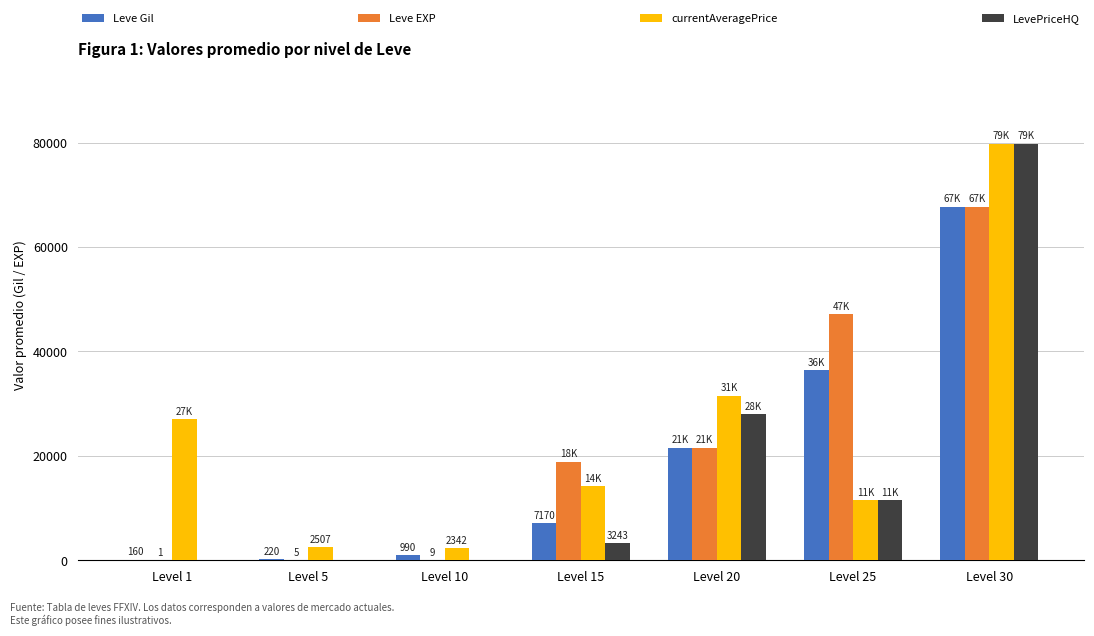

What is the sum of the Leve EXP values at Level 1 and Level 30?

67731